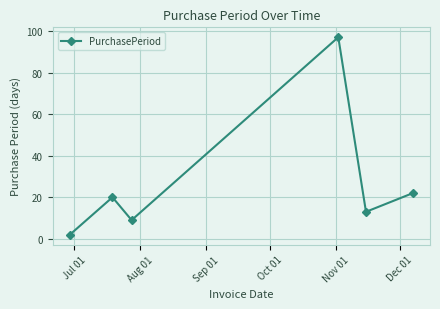

How many lines are shown in the chart?

1